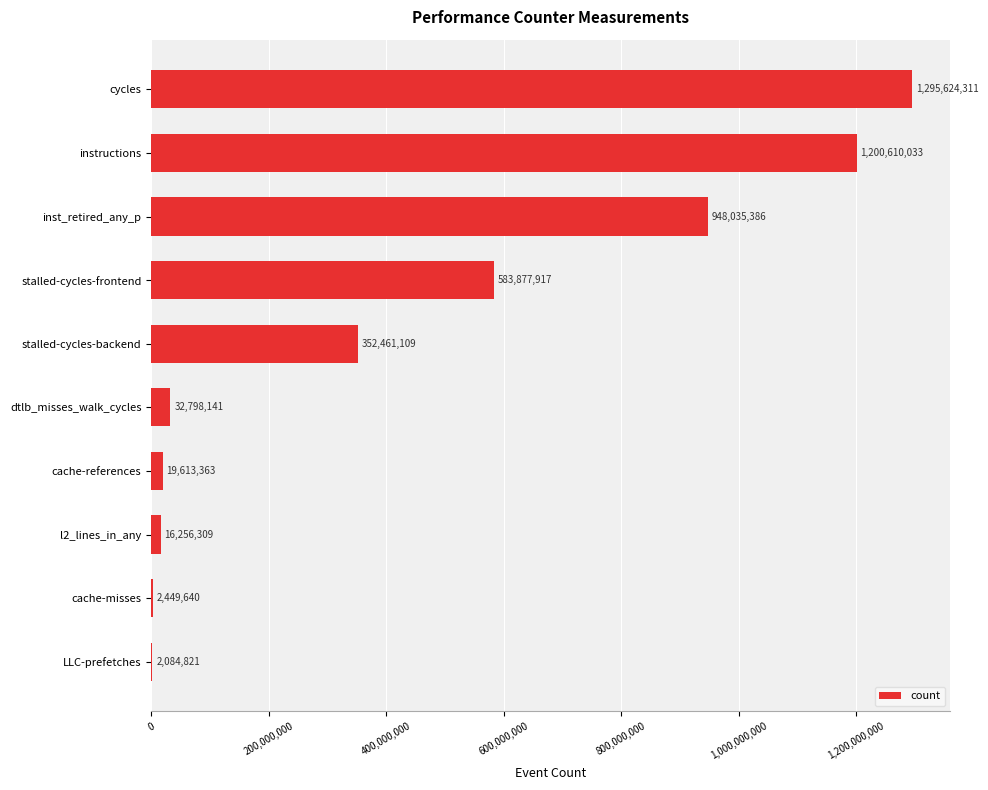

Which has a higher value, cache-references or stalled-cycles-frontend?

stalled-cycles-frontend